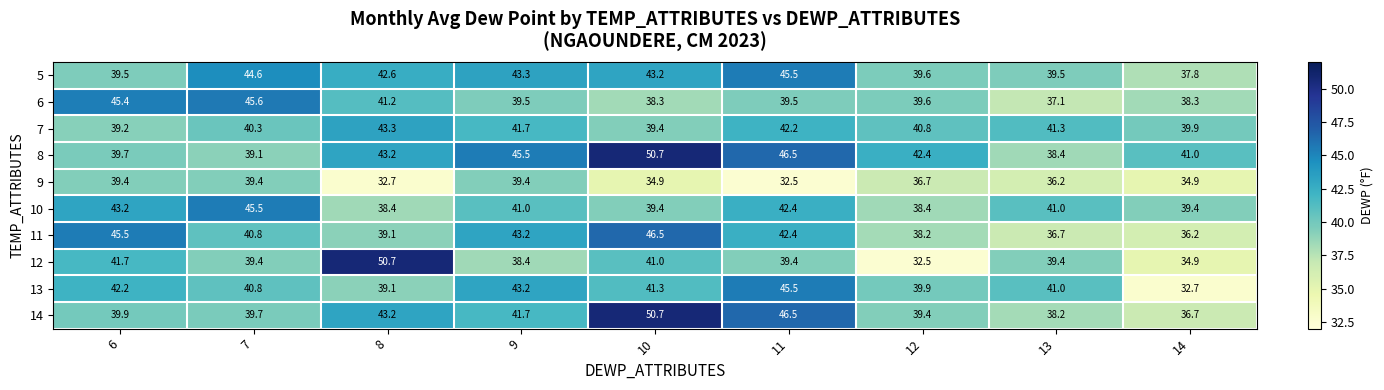

The 8 series shows 21.7 at 11. True or false?

False